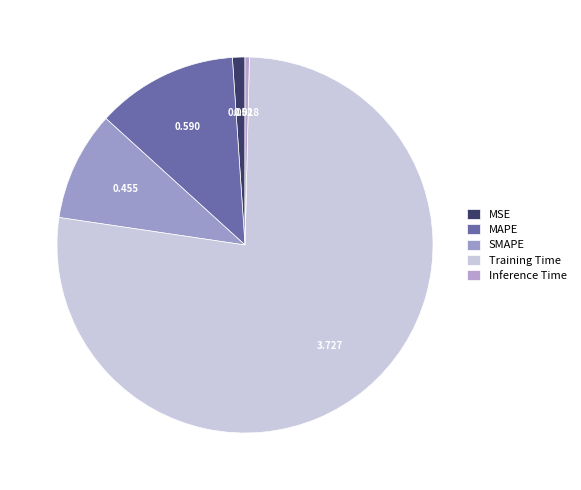

How many slices are in this pie chart?

5